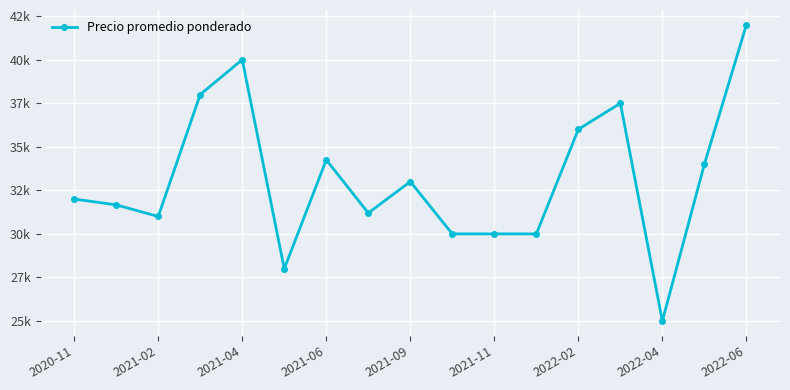

Is this an area chart (filled region under the line)?

No